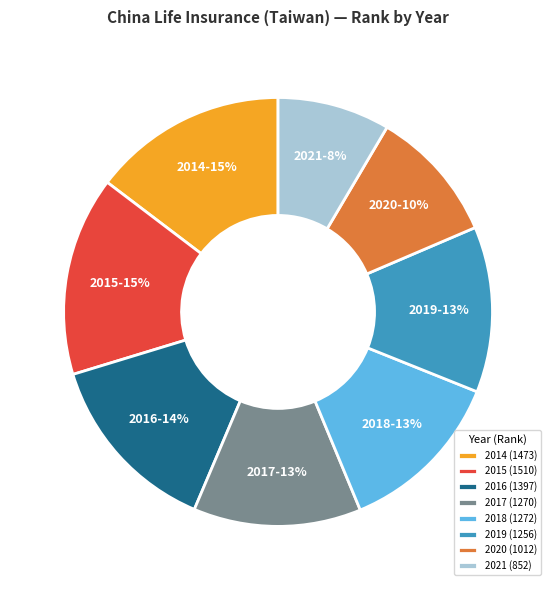

Do 2019 and 2020 together represent more than half of the pie?

No